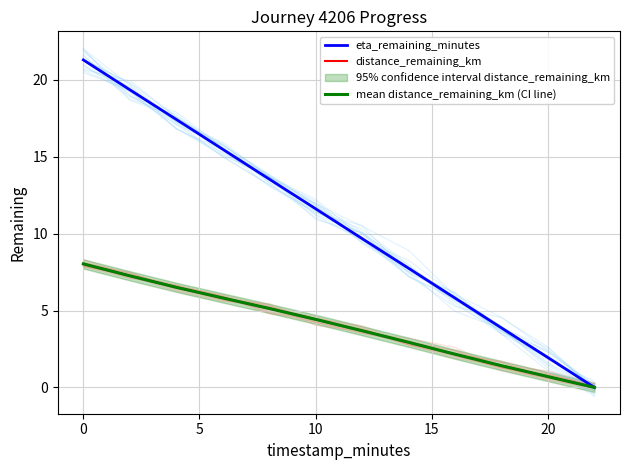

What is the difference between the second highest and minimum values in the mean distance_remaining_km (CI line) series?

7.3